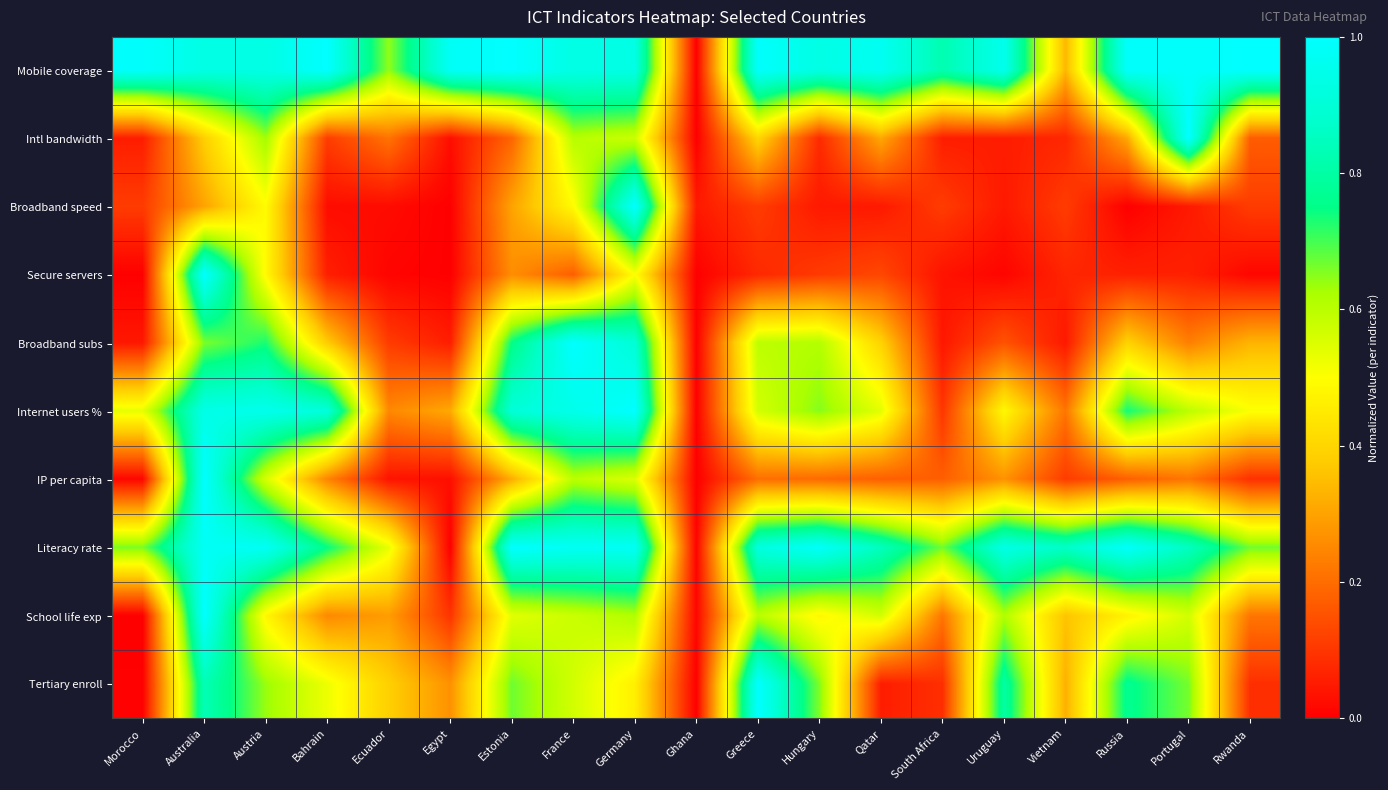

Which has a higher value, Russia or Uruguay?

Russia